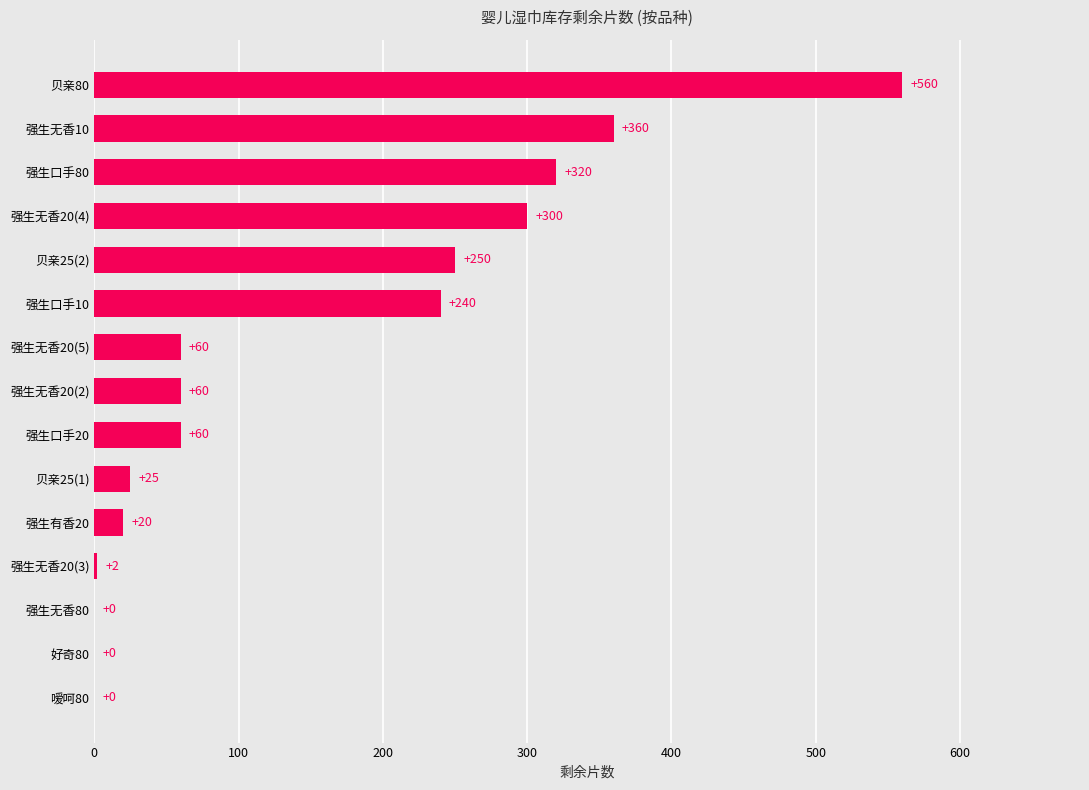

Reading bottom to top, what are all the values shown in this chart?

嗳呵80=0	好奇80=0	强生无香80=0	强生无香20(3)=2	强生有香20=20	贝亲25(1)=25	强生口手20=60	强生无香20(2)=60	强生无香20(5)=60	强生口手10=240	贝亲25(2)=250	强生无香20(4)=300	强生口手80=320	强生无香10=360	贝亲80=560